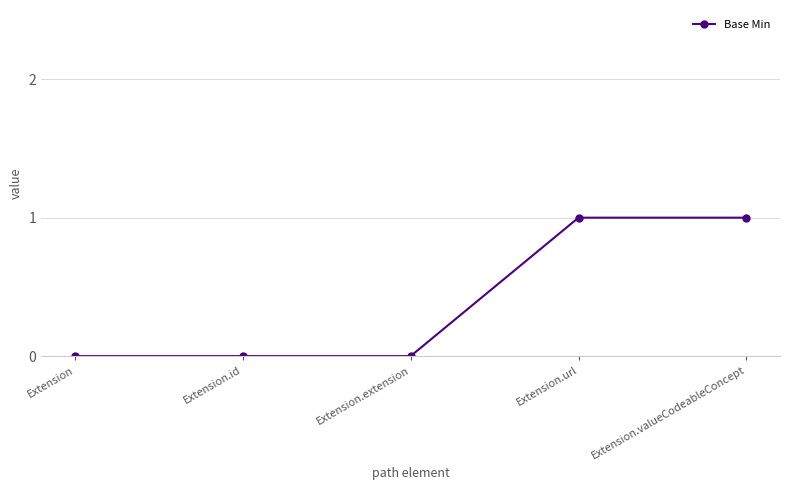

Reading right to left, extract all data points from this chart.

1	1	0	0	0